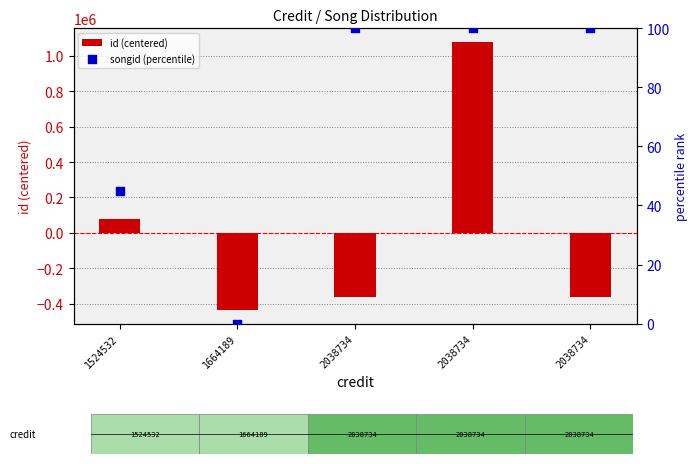

Which series reaches the maximum Y coordinate?

id (centered)